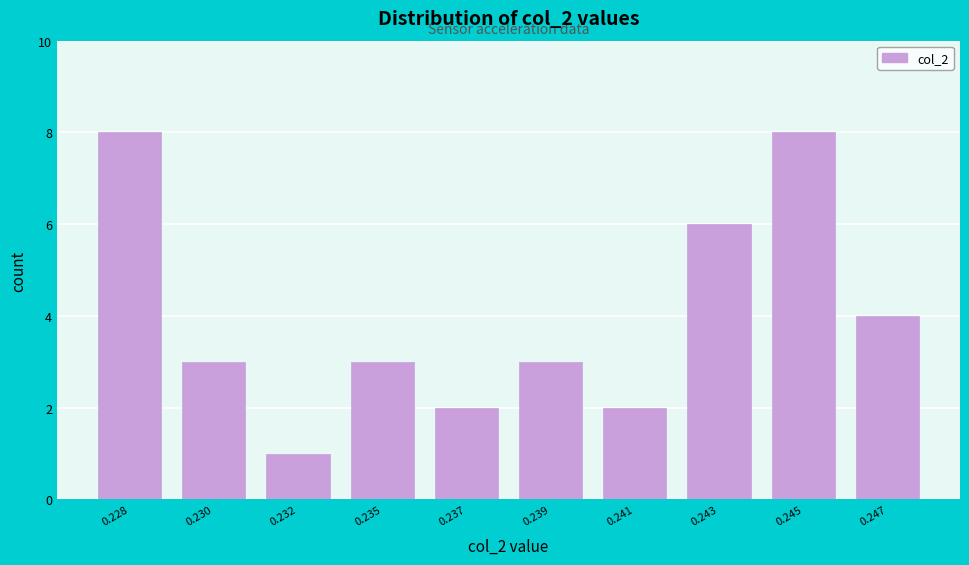

Reading right to left, what are all the values shown in this chart?

4	8	6	2	3	2	3	1	3	8